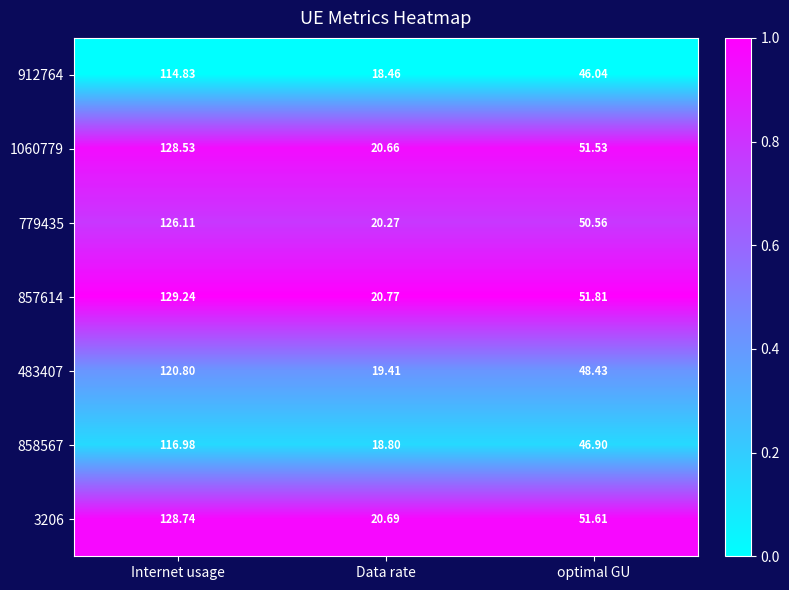

Which series has the widest spread of values?

857614